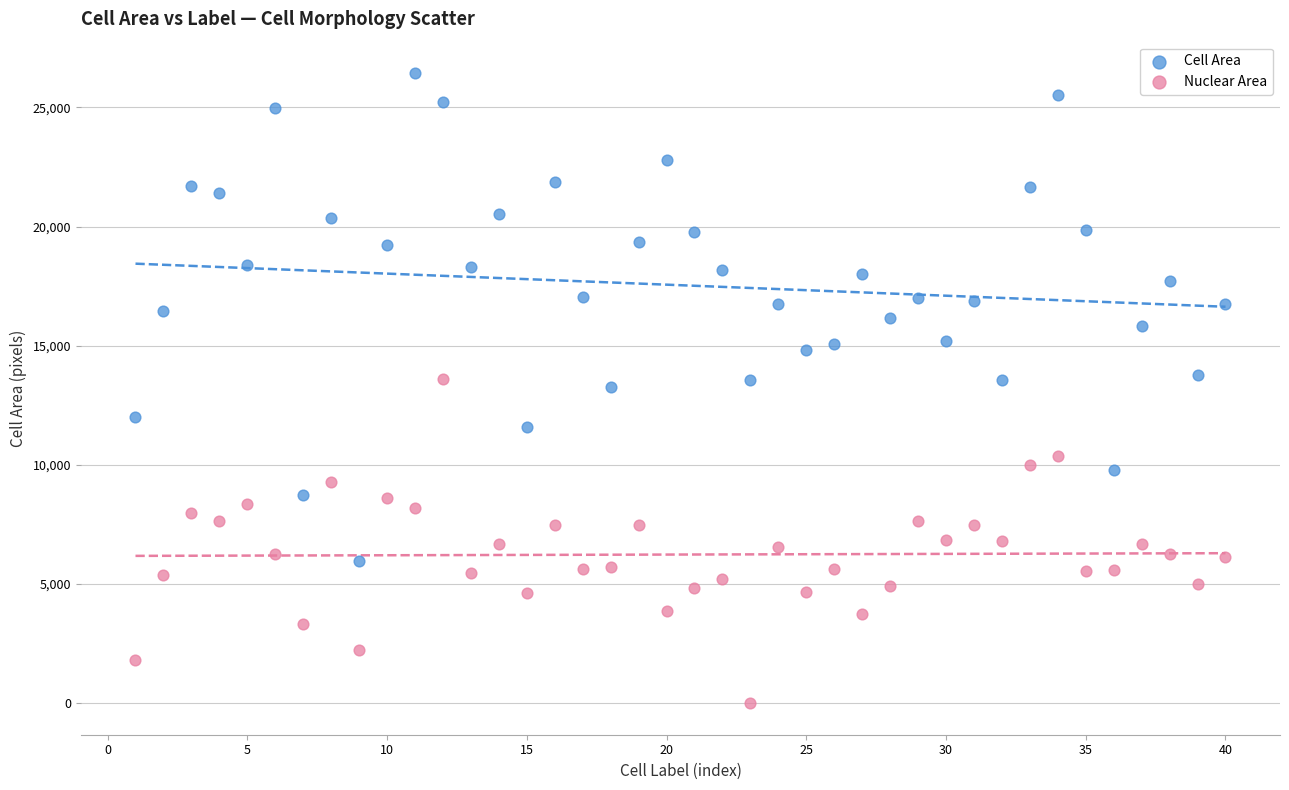

Which series reaches the maximum Y coordinate?

Cell Area